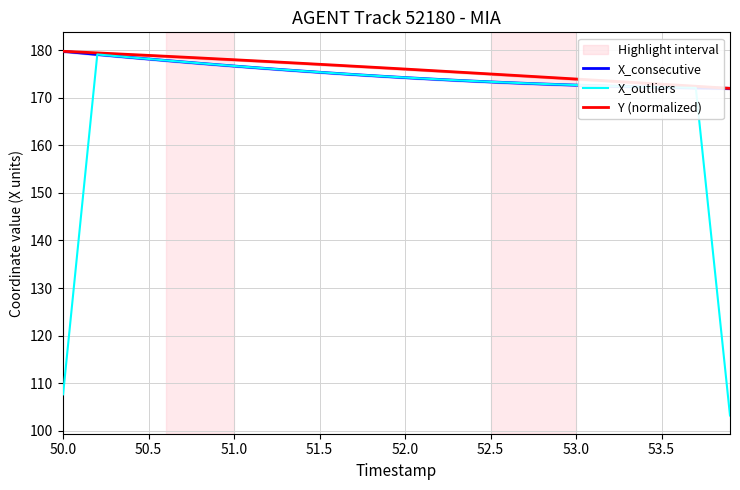

Which series has the widest spread of values?

X_outliers